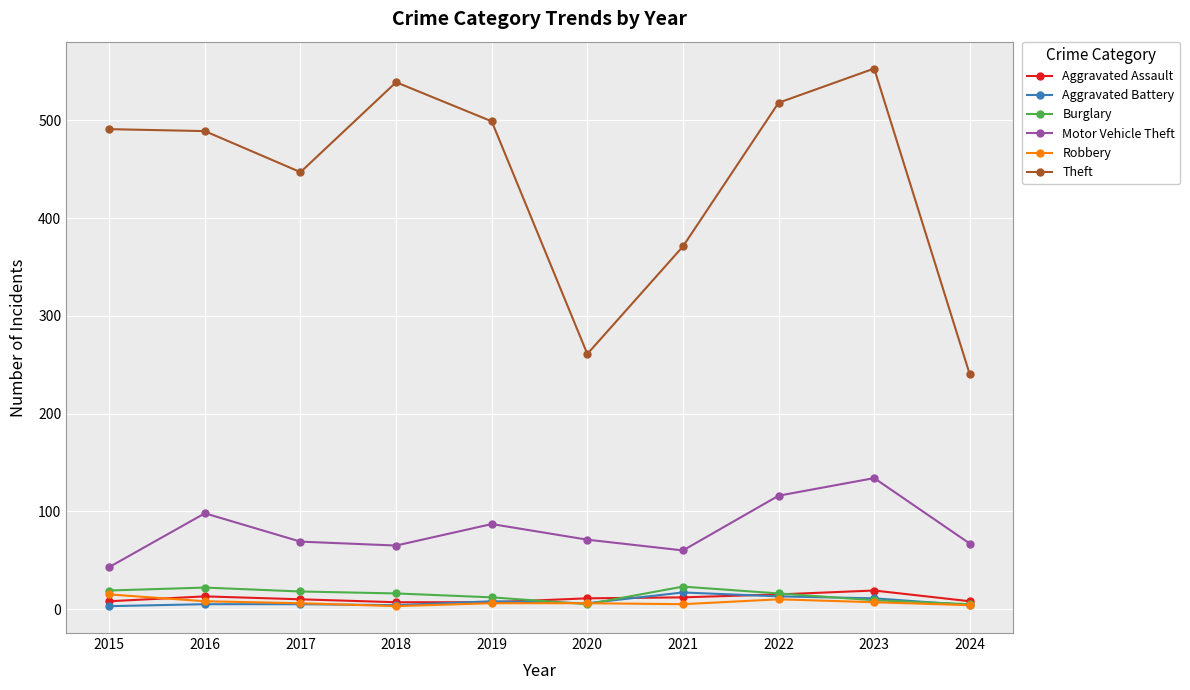

Which series changed the most between 2019 and 2020?

Theft